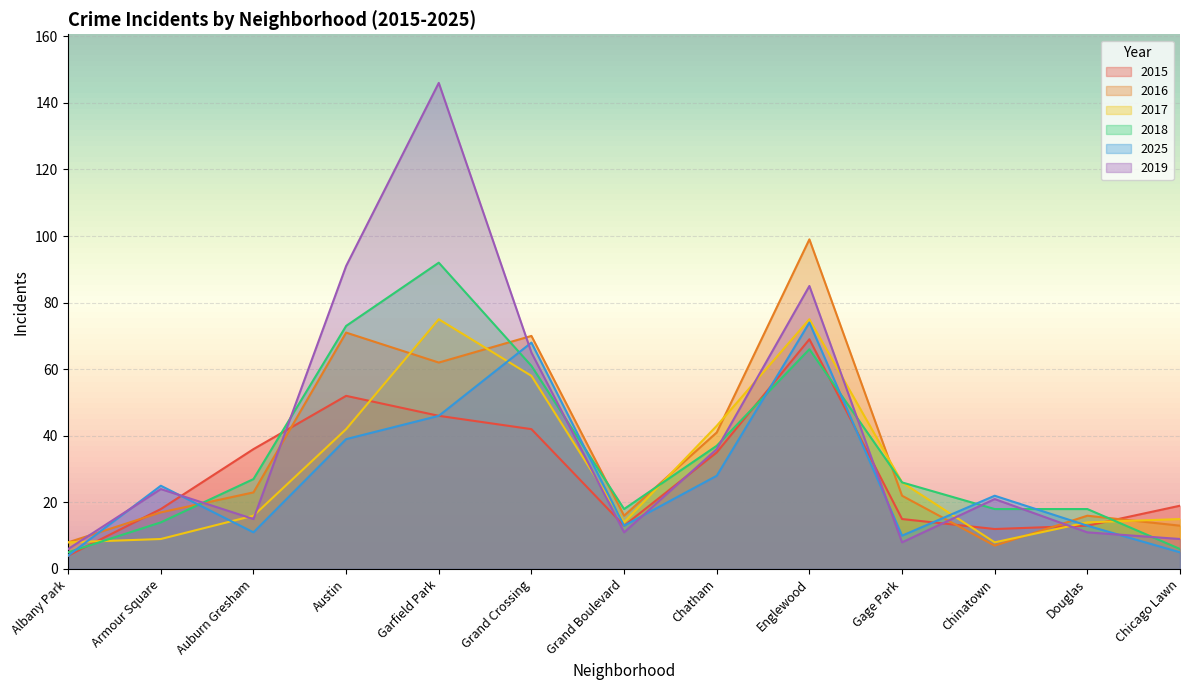

How many lines are shown in the chart?

6